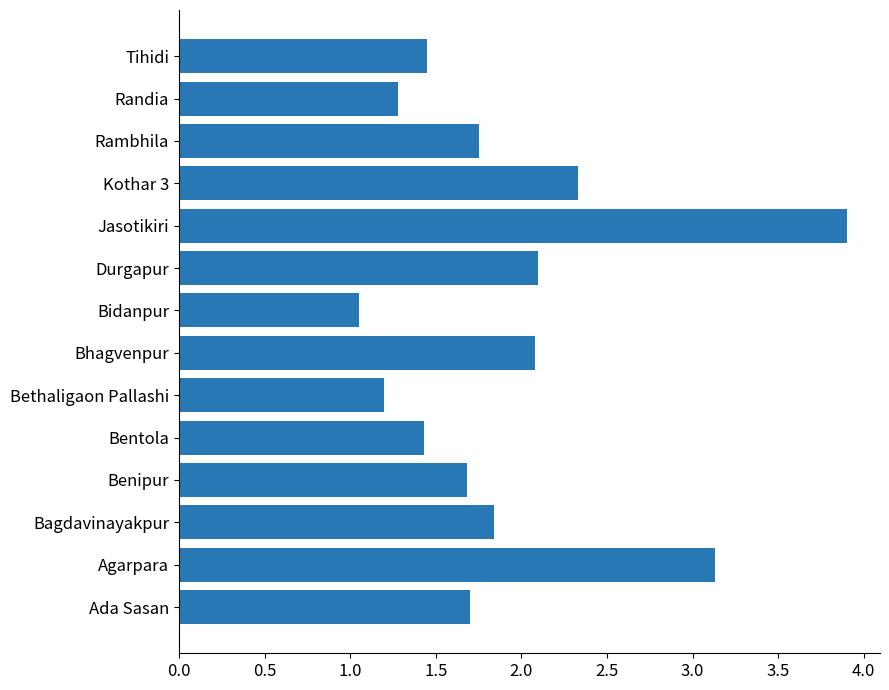

Which category has the lowest value across all series?

Bidanpur